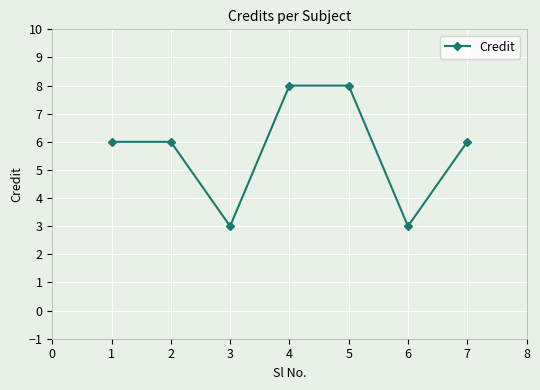

Reading right to left, transcribe all the data shown in this chart.

7=6	6=3	5=8	4=8	3=3	2=6	1=6